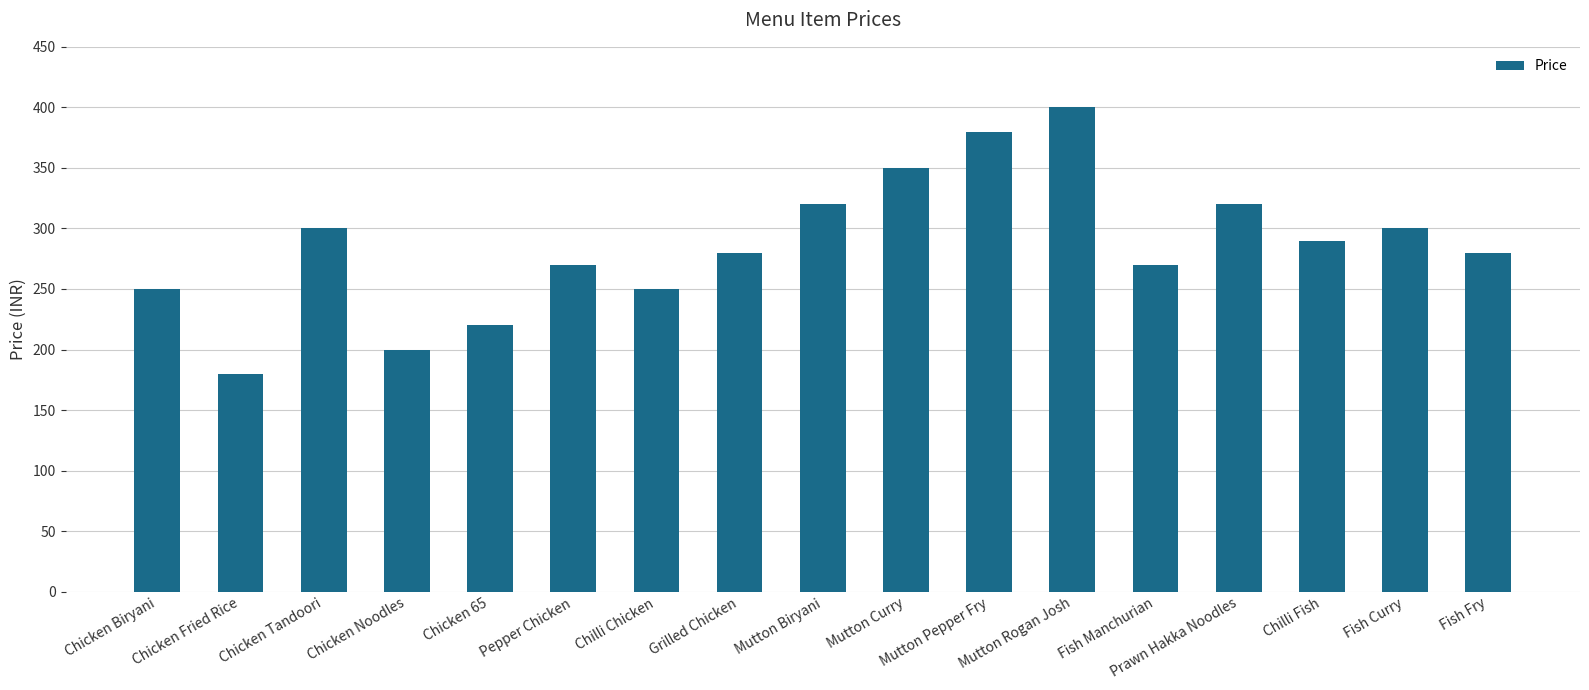

How many values are below 280?

7